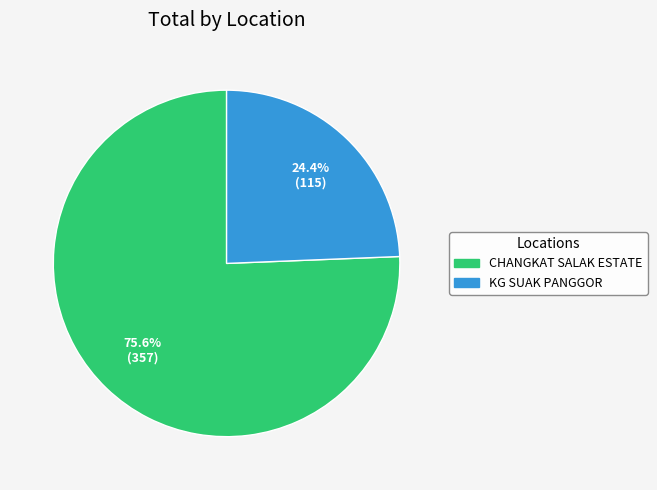

Approximately how many times larger is the value at KG SUAK PANGGOR compared to CHANGKAT SALAK ESTATE?

0.3